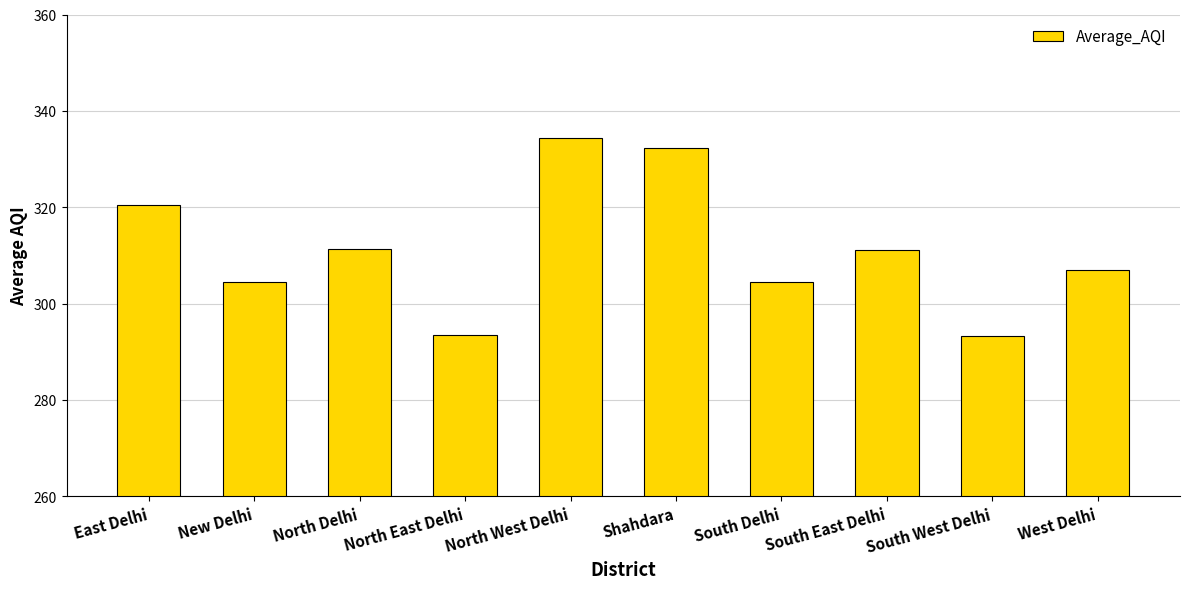

Does the chart contain stacked bars?

No